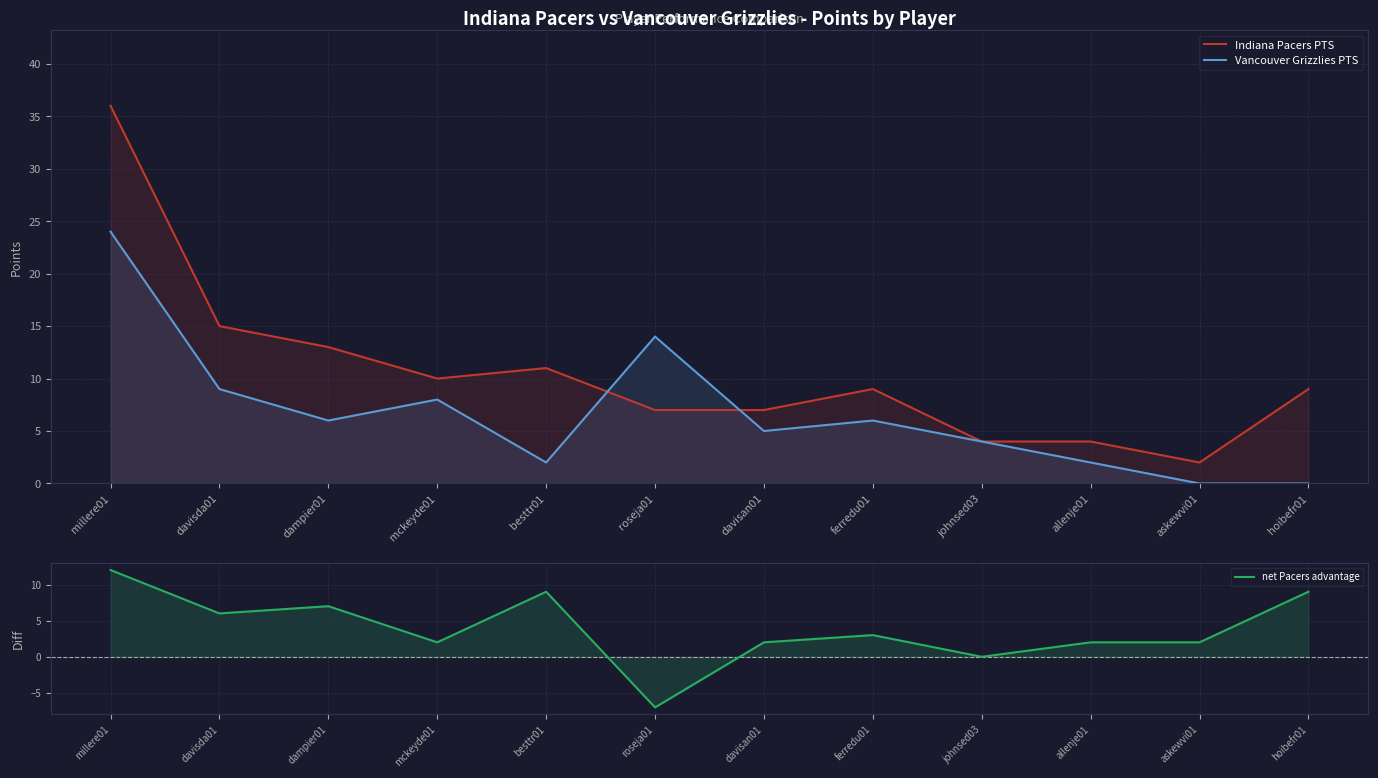

Where is the first local minimum for Vancouver Grizzlies PTS?

dampier01